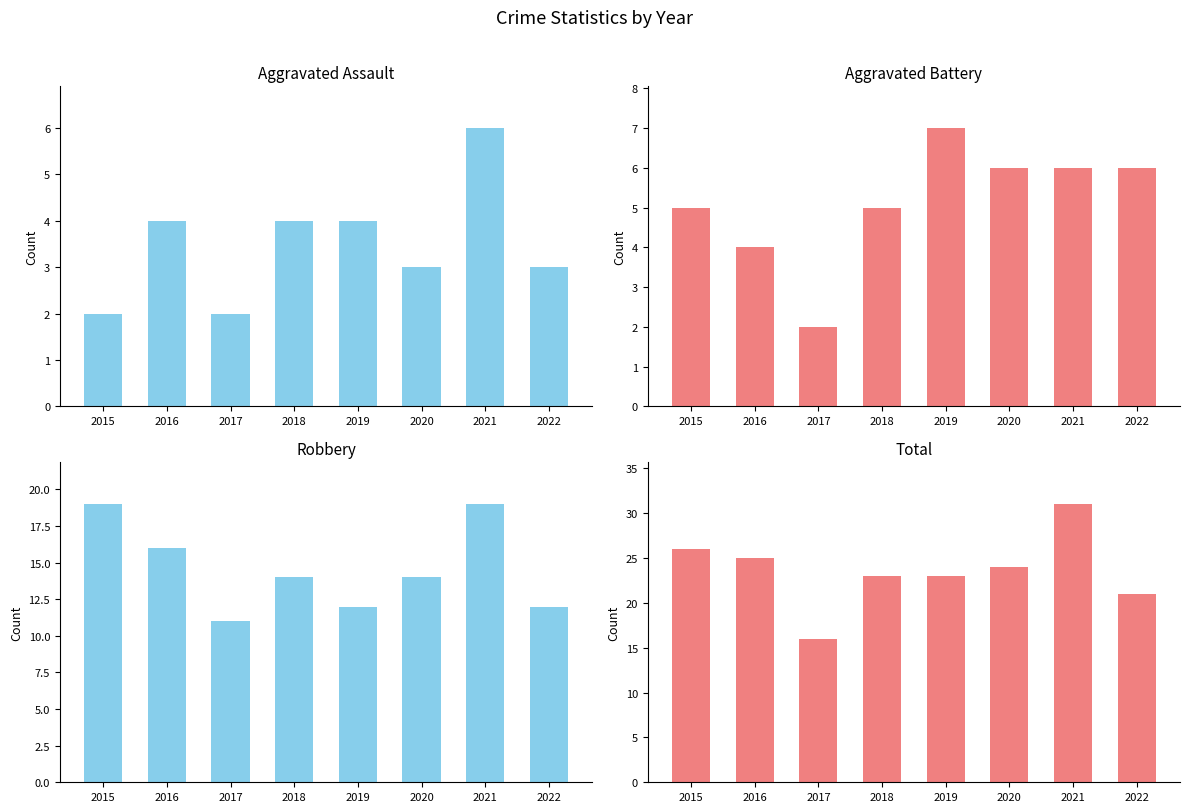

At which label is Robbery closest to 15?

2016